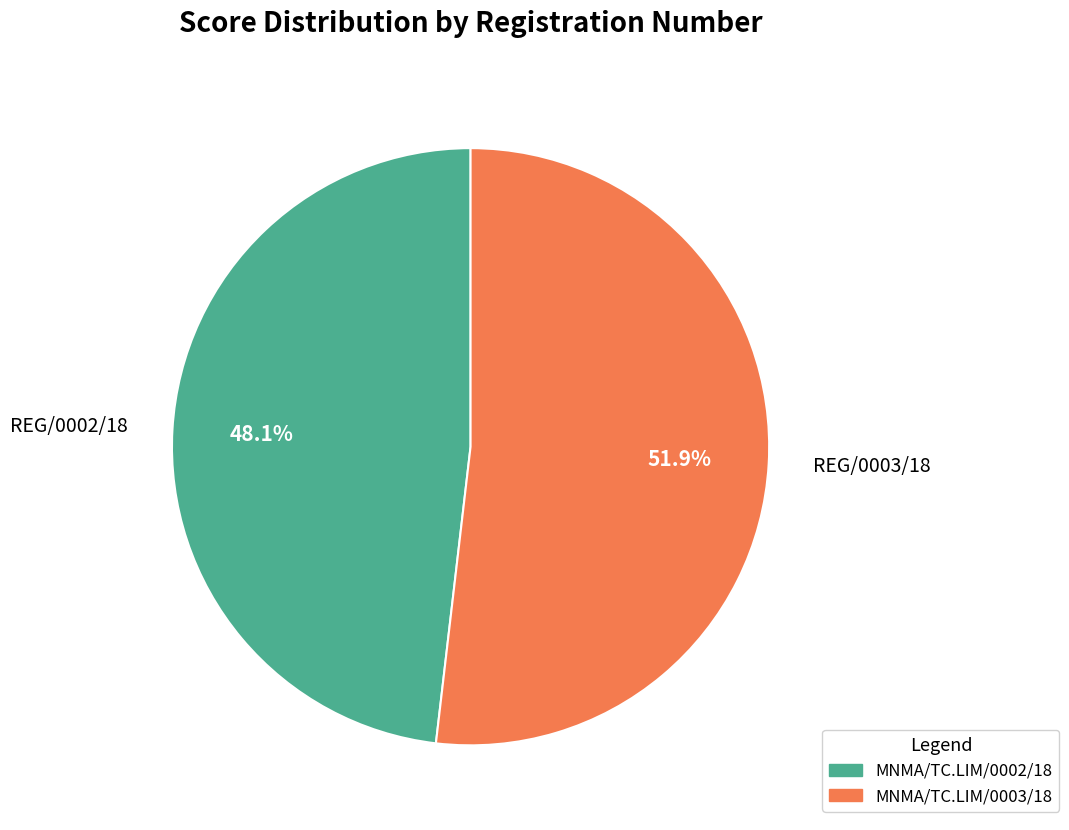

Rank the categories by value from highest to lowest.

REG/0003/18, REG/0002/18